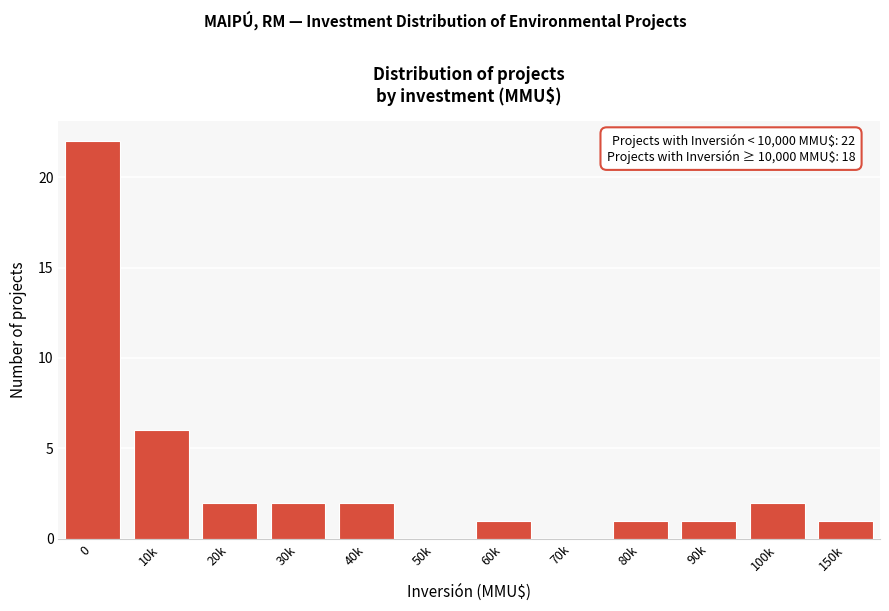

Reading left to right, transcribe all the data shown in this chart.

0=22	10k=6	20k=2	30k=2	40k=2	50k=0	60k=1	70k=0	80k=1	90k=1	100k=2	150k=1